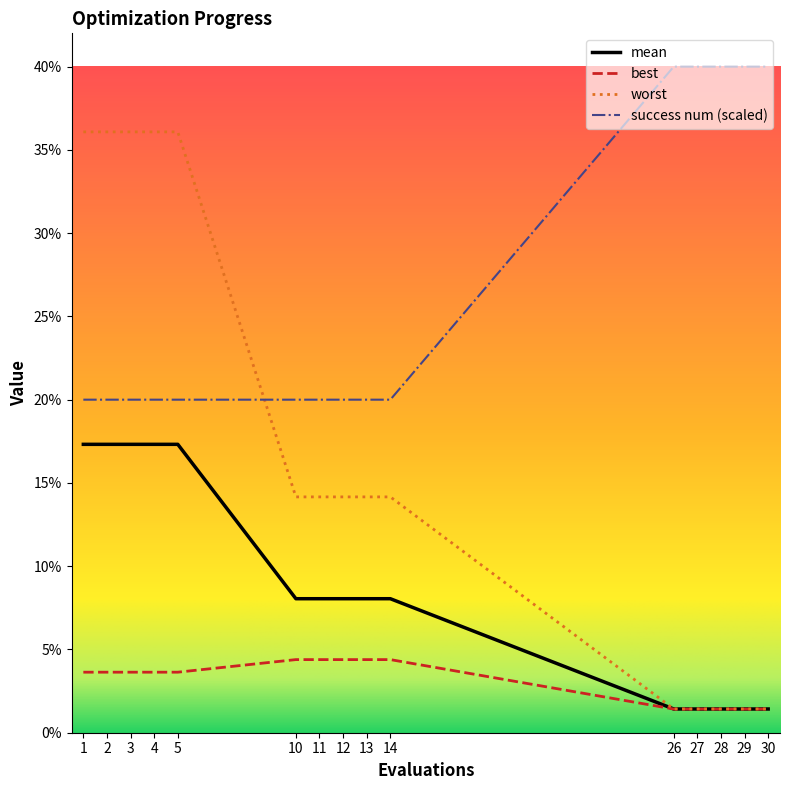

Does the chart have visible grid lines?

No